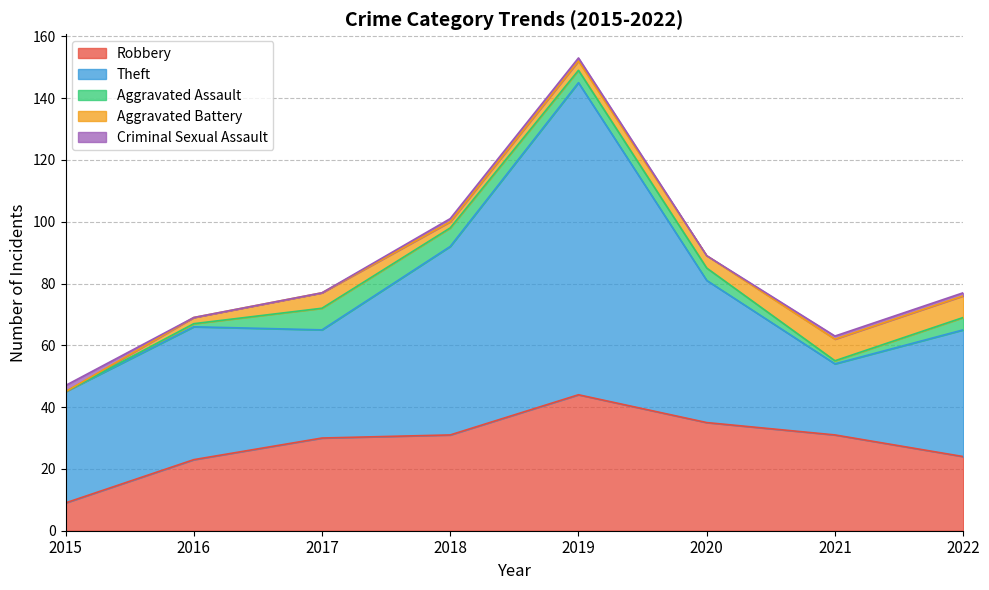

What is the difference between the maximum and minimum values in the Aggravated Battery series?

7